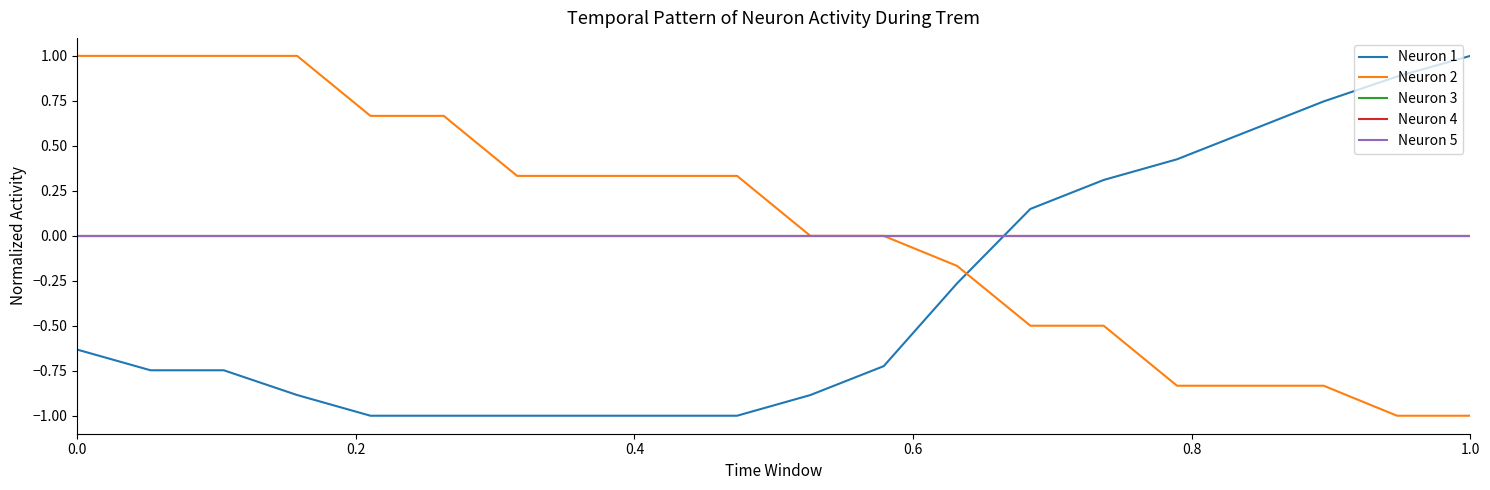

Which series has the largest total across all categories?

Neuron 2